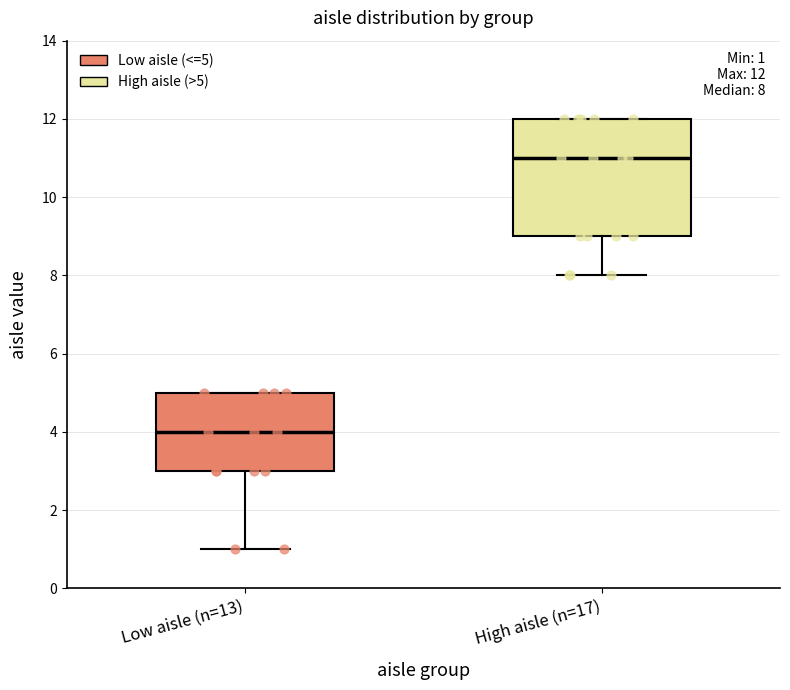

Comparing the boxes themselves (not the whiskers), which one is the tallest?

High aisle (n=17)